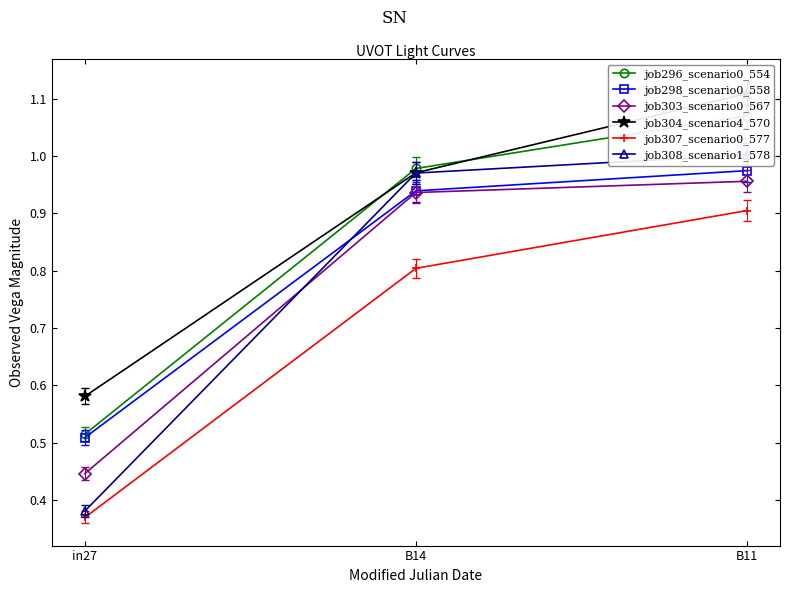

How many distinct data groups are displayed?

6